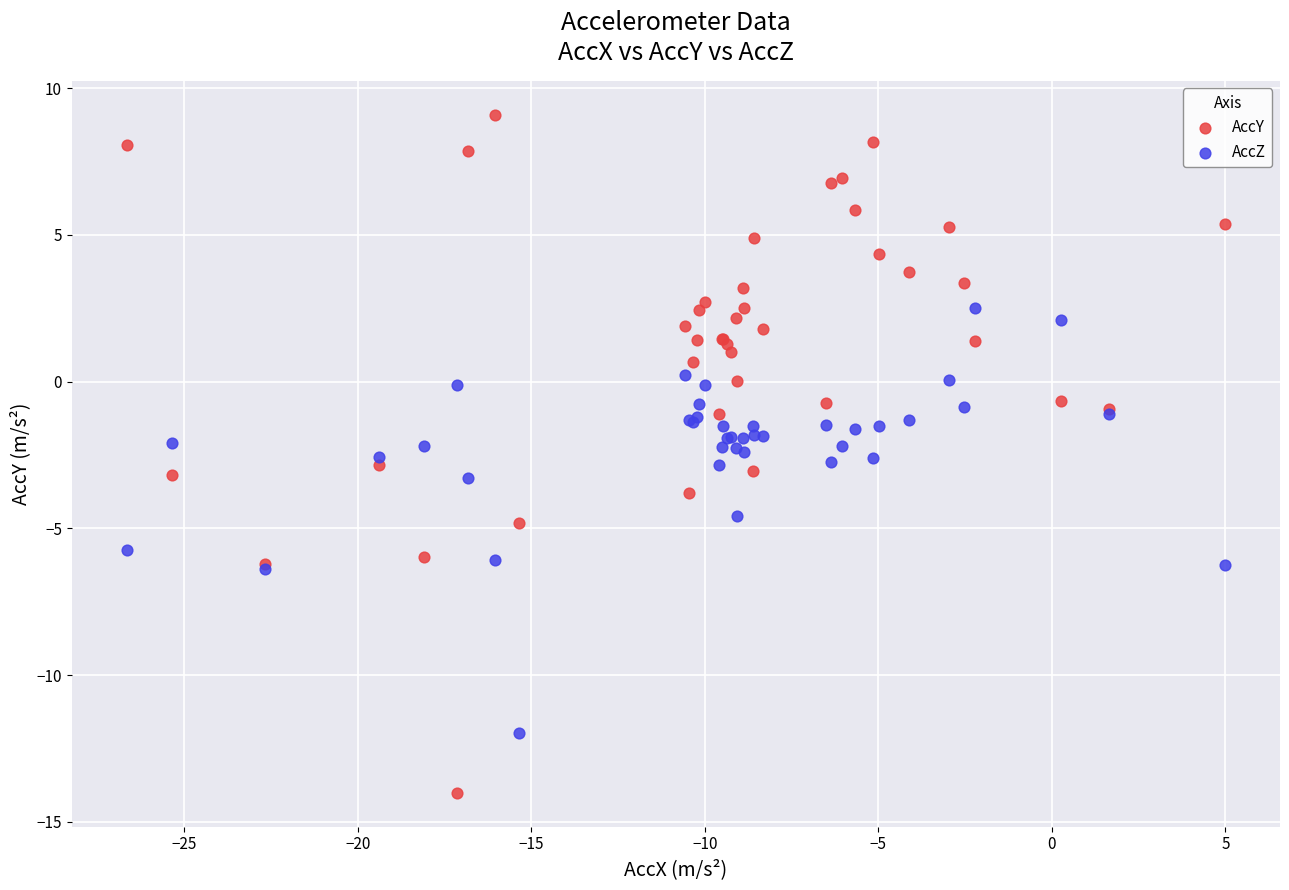

What are all the series names shown in the legend?

AccY, AccZ